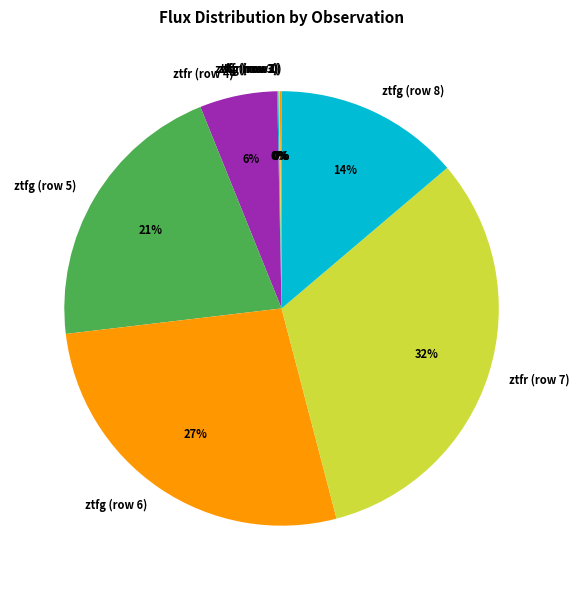

To the nearest percent, what portion does ztfr (row 4) represent?

6%